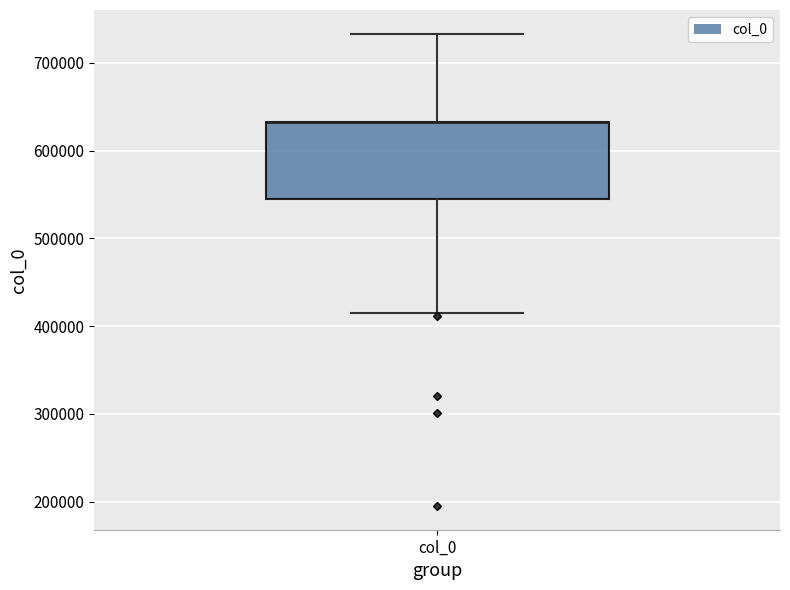

Transcribe this box plot: give where the median line is, the range the box spans, and where the two whiskers end, as read against the y-axis. The values are not printed on the chart, so give them approximately, as read against the axis.

median 630000 (drawn on the box's upper edge), box 550000 to 630000, whiskers 410000 to 730000